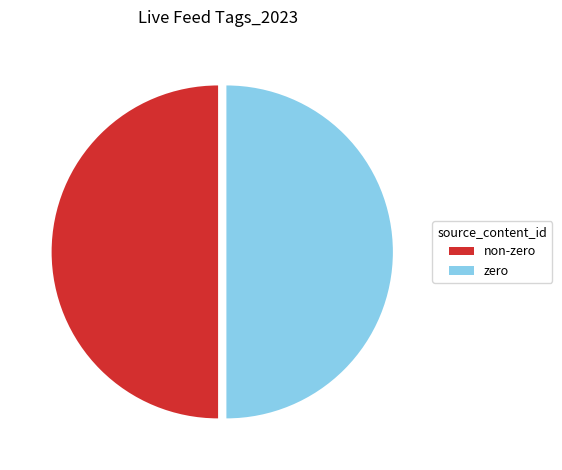

Do zero and non-zero together represent more than half of the pie?

Yes